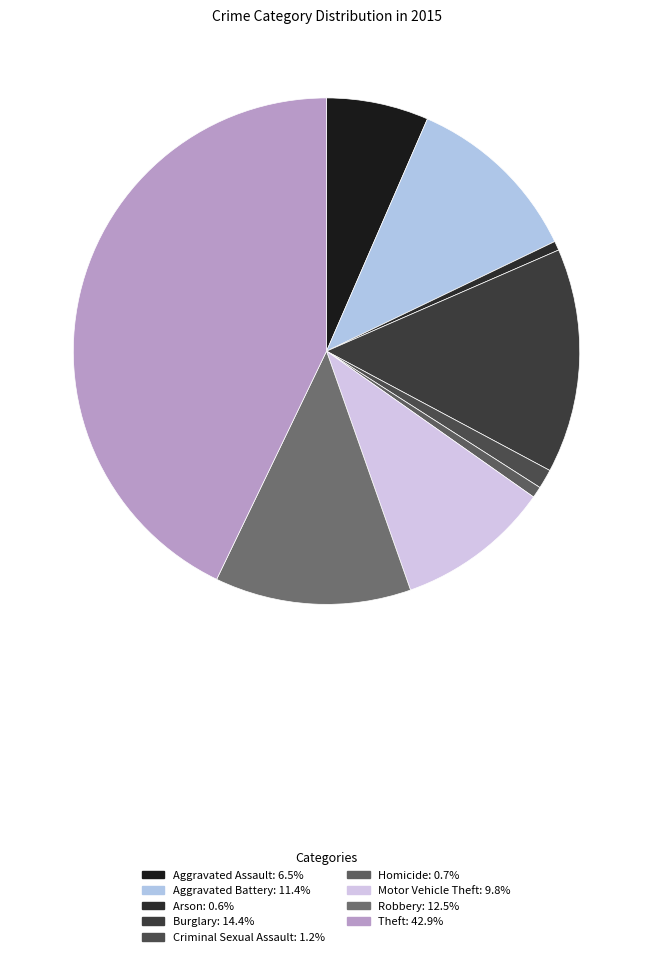

Is there a majority slice in this chart?

No